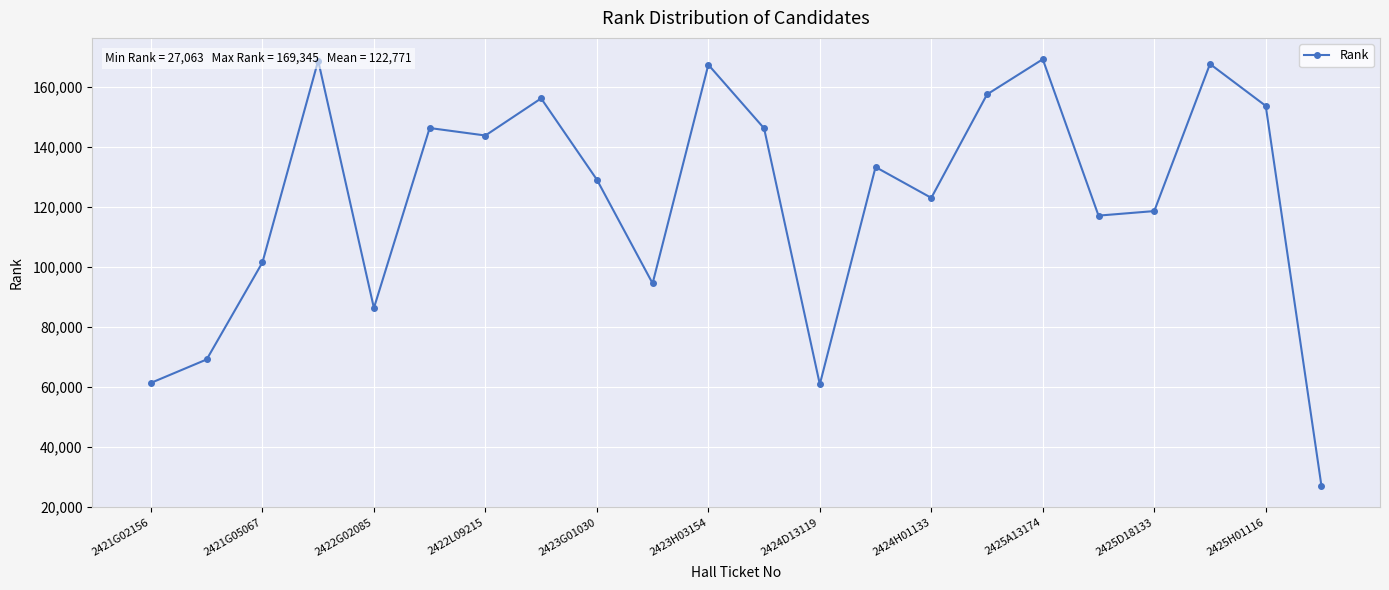

How many interior local valleys (lower than both neighbors) does the data have?

6